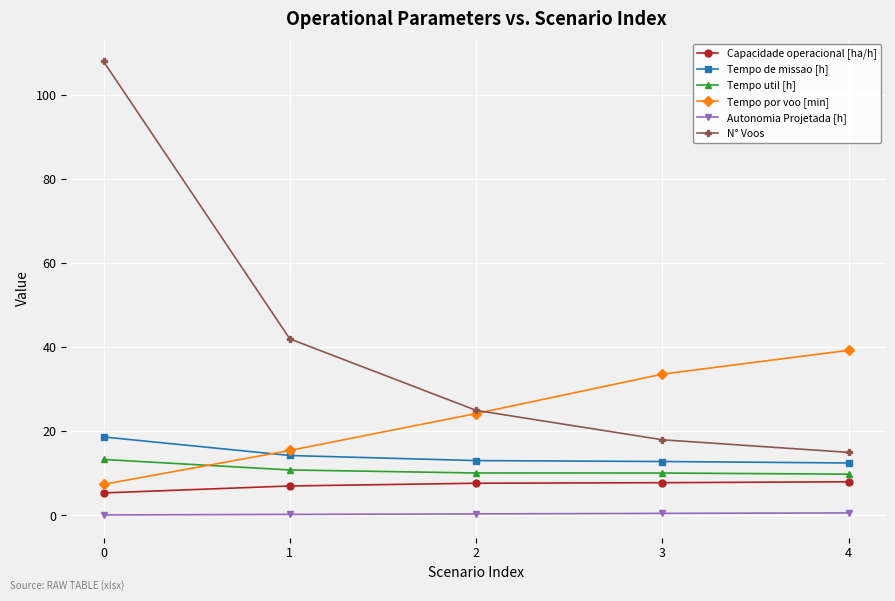

True or false: N° Voos and Capacidade operacional [ha/h] cross at least once.

False